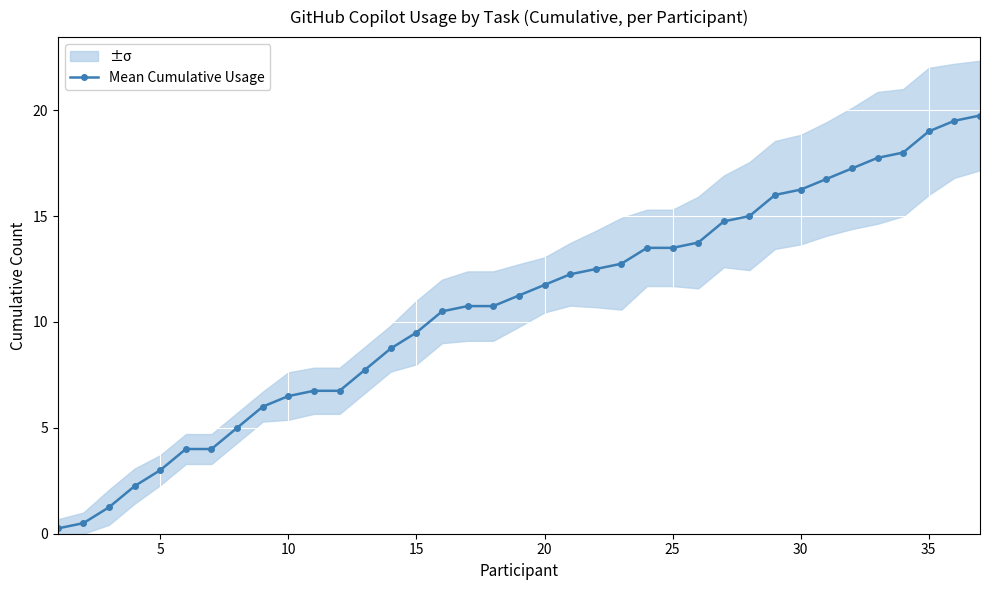

How many values in the Mean Cumulative Usage series are below 11?

18